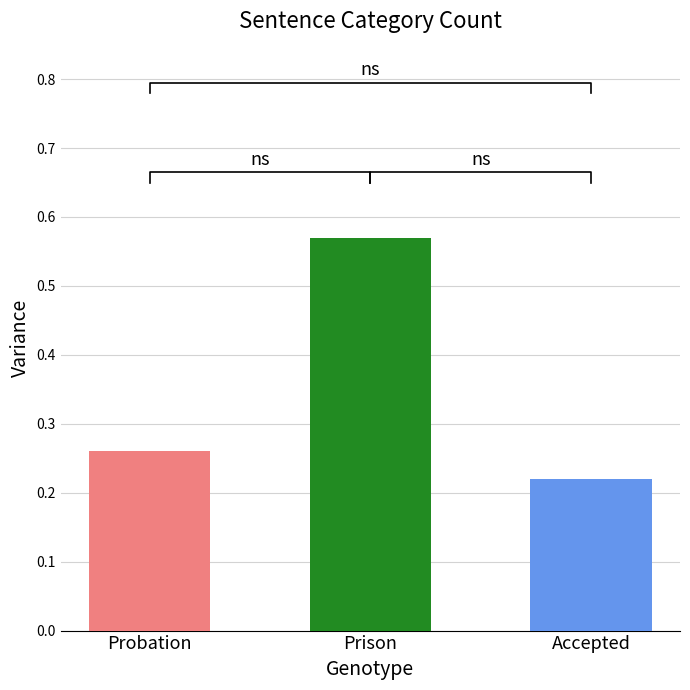

Reading left to right, what are all the values shown in this chart?

Sentence Category: Probation=1.0	Prison=1.0	Accepted=1.0
values: Probation=0.3	Prison=0.6	Accepted=0.2